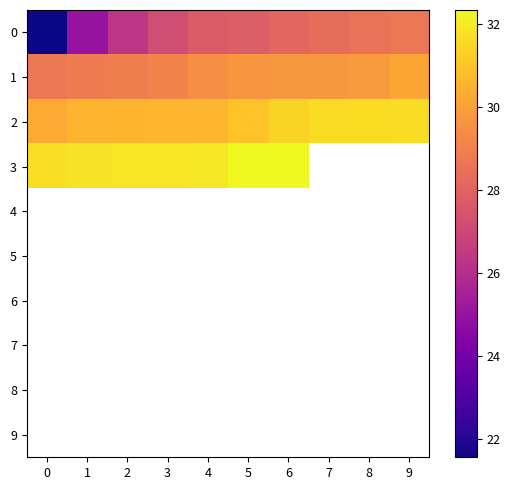

Rank the categories by 8 value from lowest to highest.

0, 1, 2, 3, 4, 5, 6, 7, 8, 9